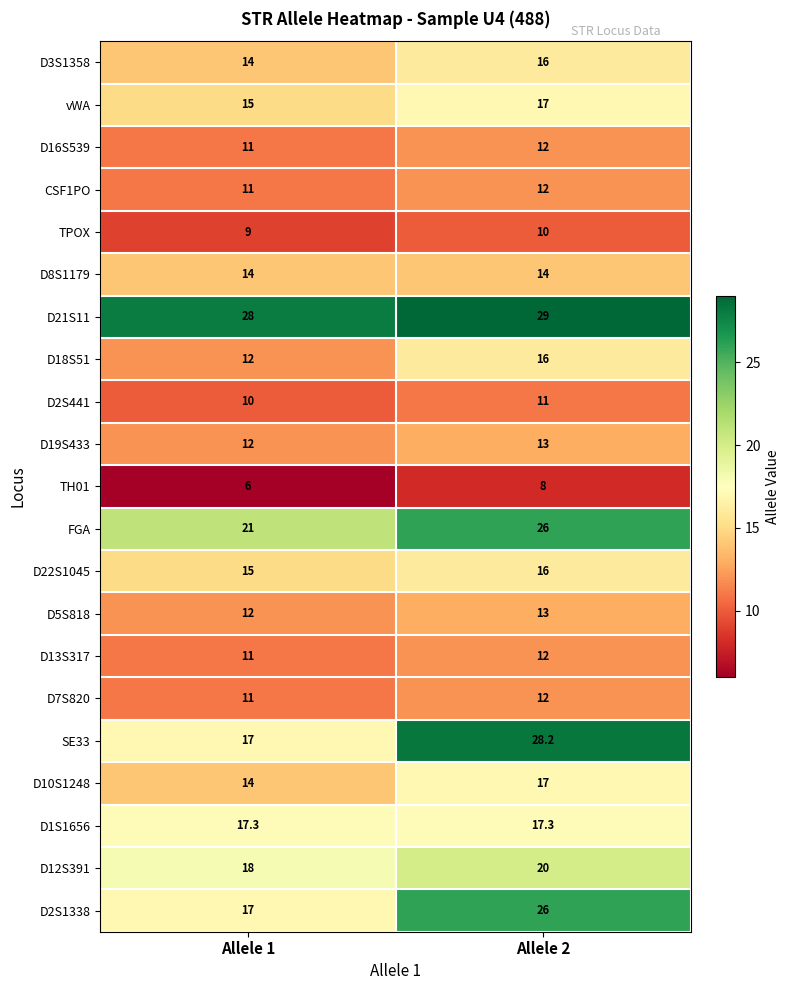

Which label corresponds to the smallest value in the chart?

Allele 1